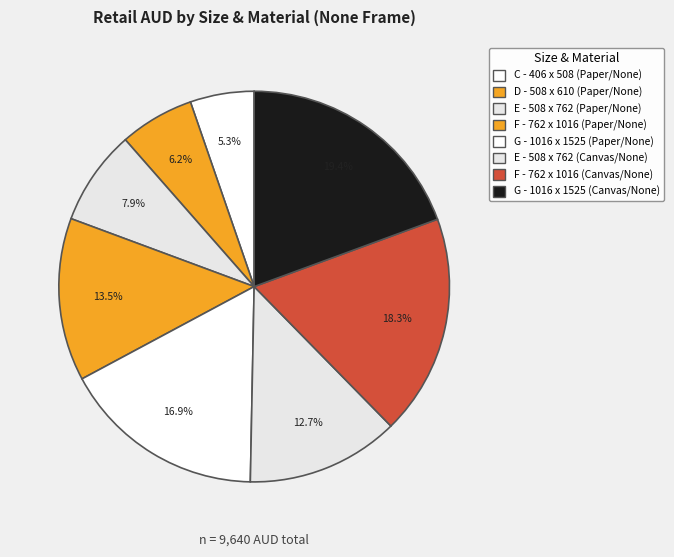

Which has a higher value, D - 508 x 610 (Paper/None) or G - 1016 x 1525 (Paper/None)?

G - 1016 x 1525 (Paper/None)